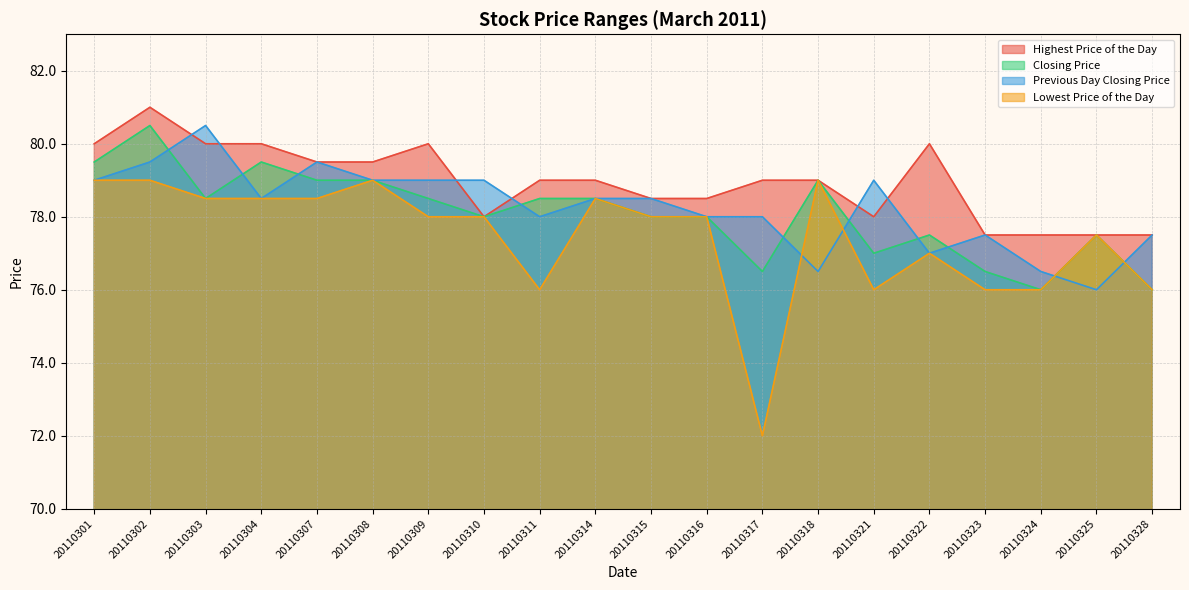

What are all the series names shown in the legend?

Highest Price of the Day, Closing Price, Previous Day Closing Price, Lowest Price of the Day